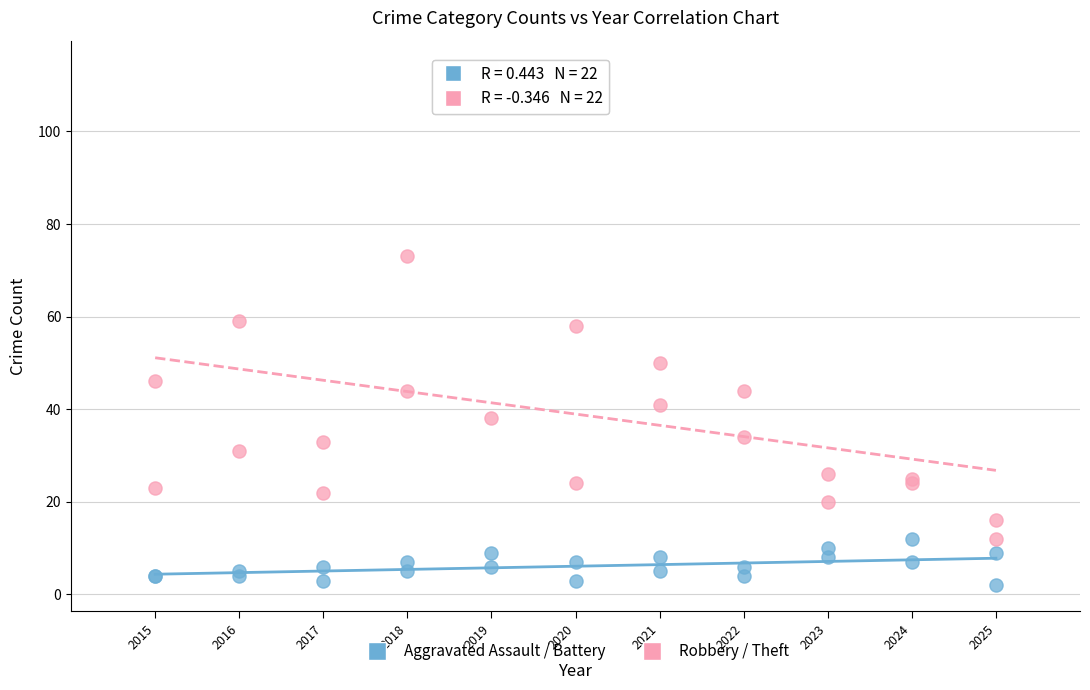

Which series contains the lowest Y value?

Aggravated Assault / Battery